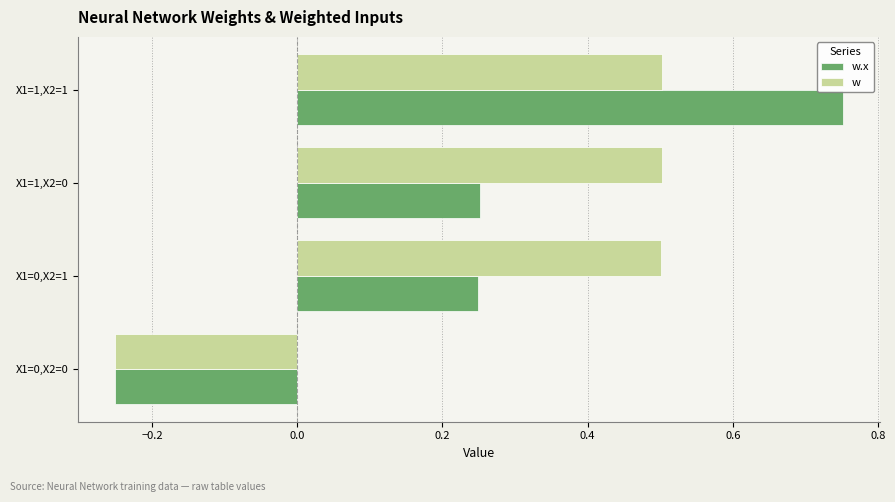

How many values in w are below zero?

1